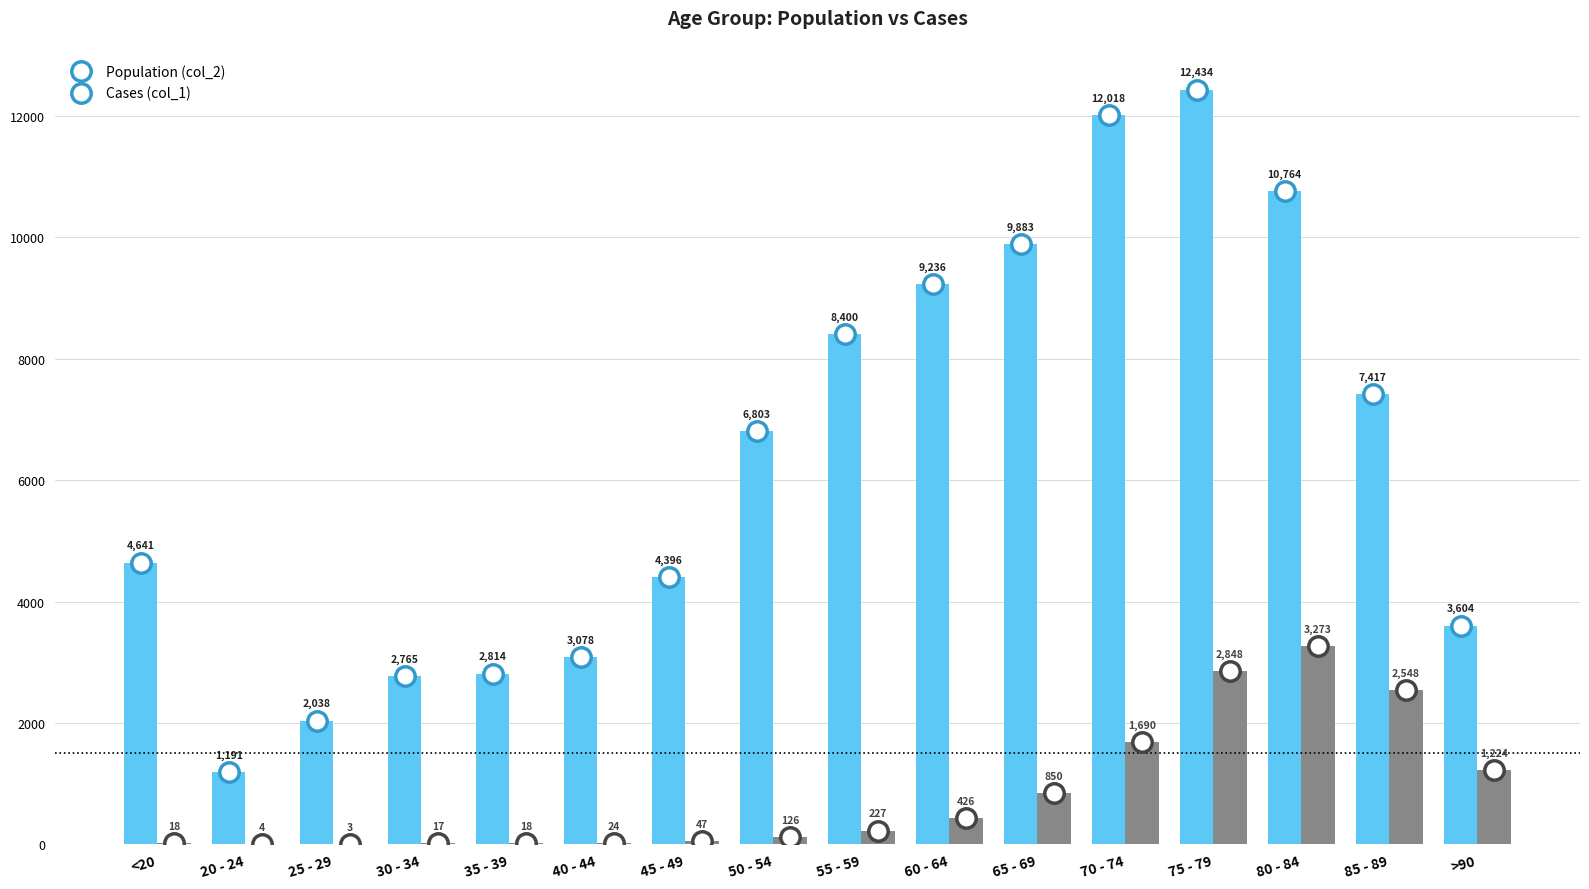

Which category has the highest value across all series?

75 - 79